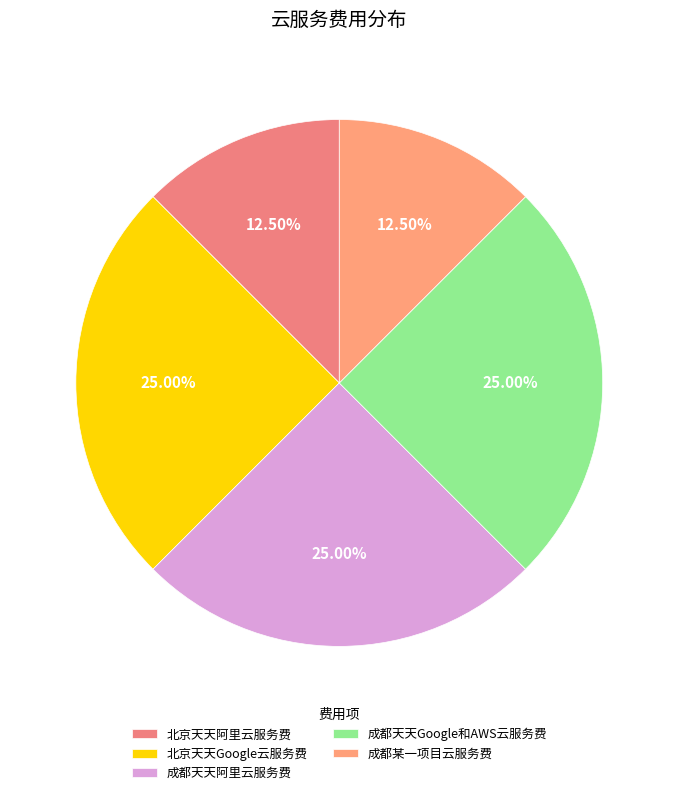

Is there any slice that represents more than half of the pie?

No